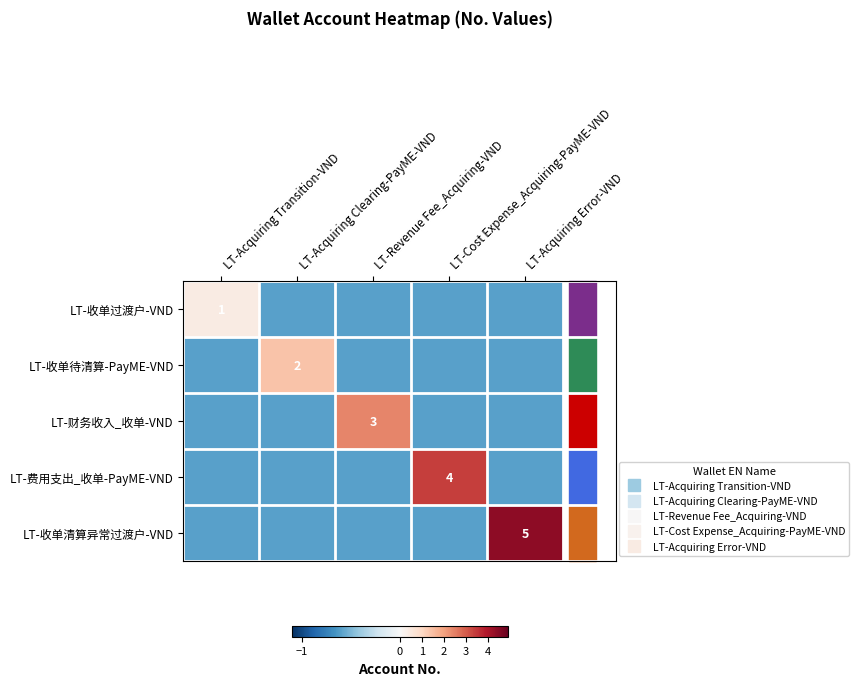

Which series has the largest total across all categories?

LT-收单清算异常过渡户-VND